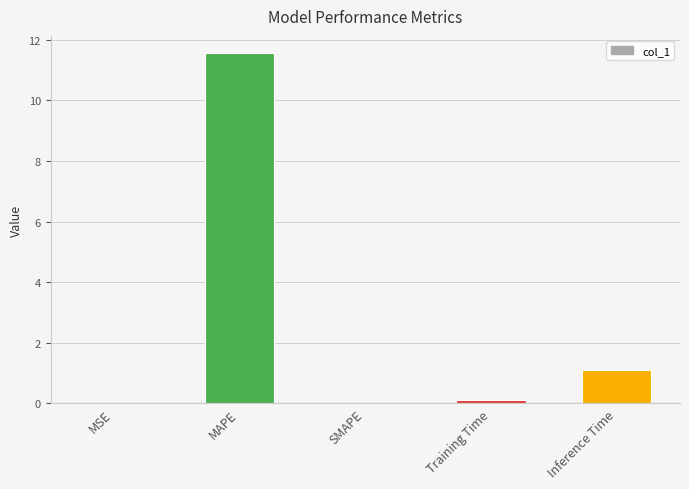

How many data points does each series have?

5